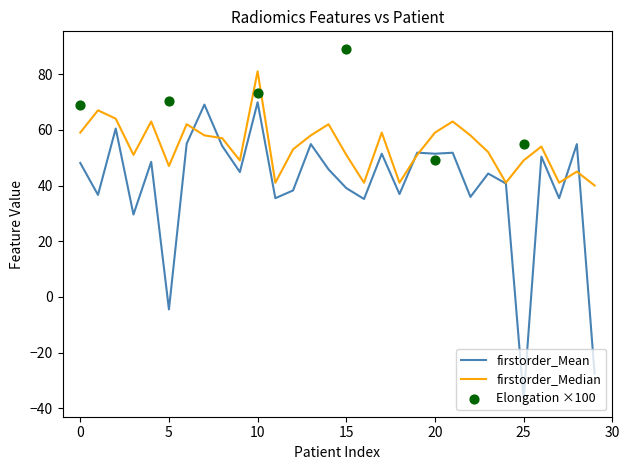

Which series has the largest Y range (max minus min)?

original_firstorder_Mean